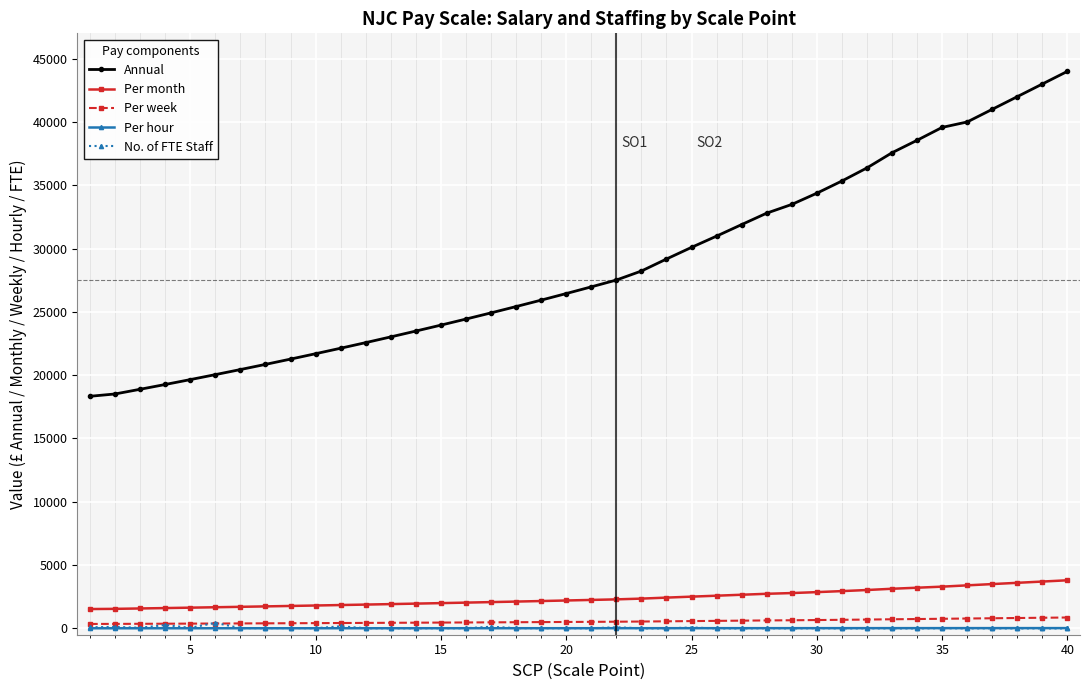

True or false: No. of FTE Staff has more than 0 interior local peaks.

True